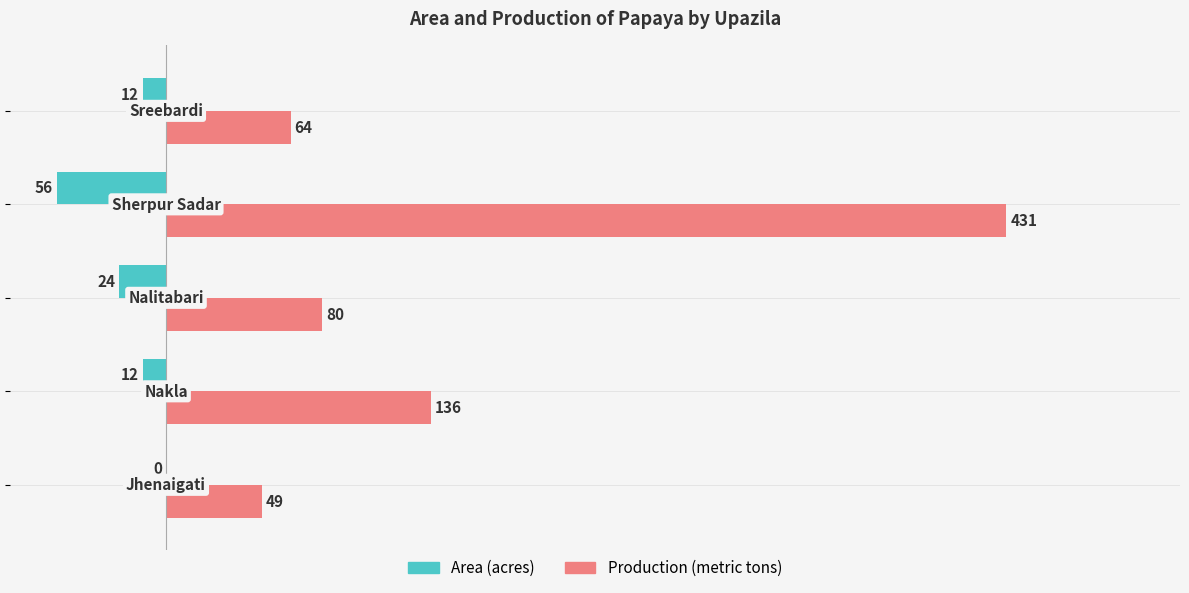

What is the greatest value displayed?

431